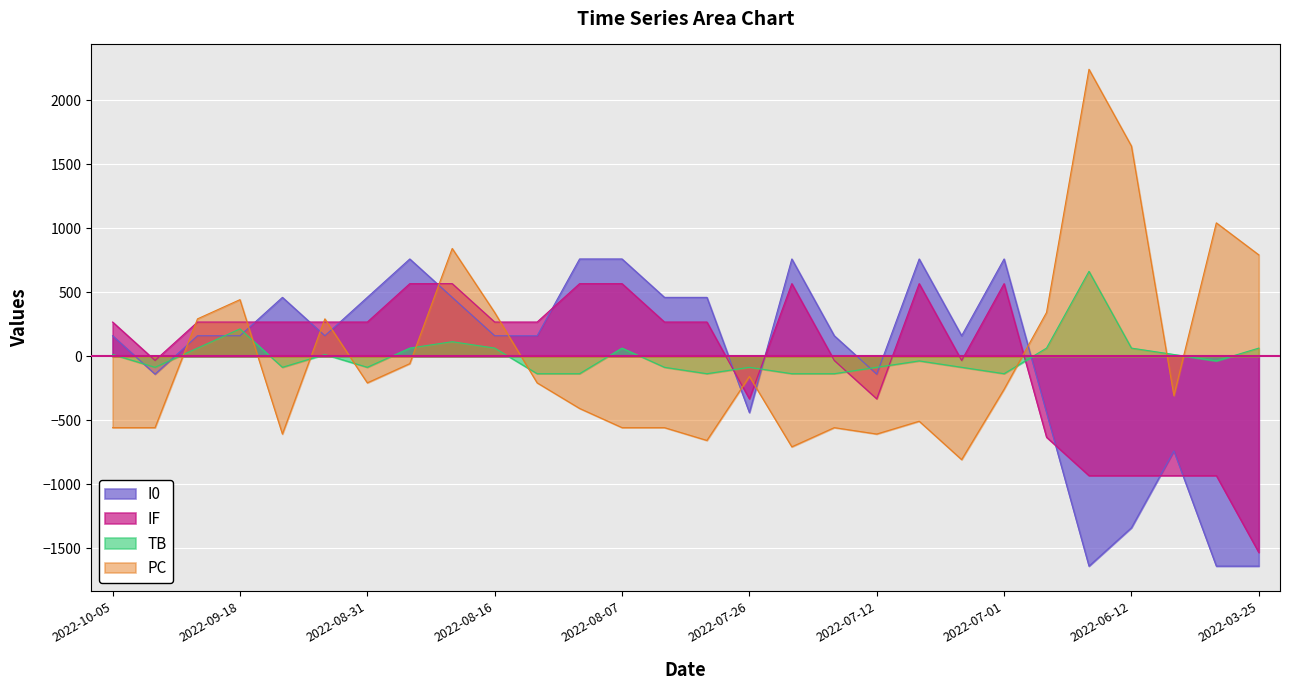

Read the I0 value at 2022-09-29.

160.7